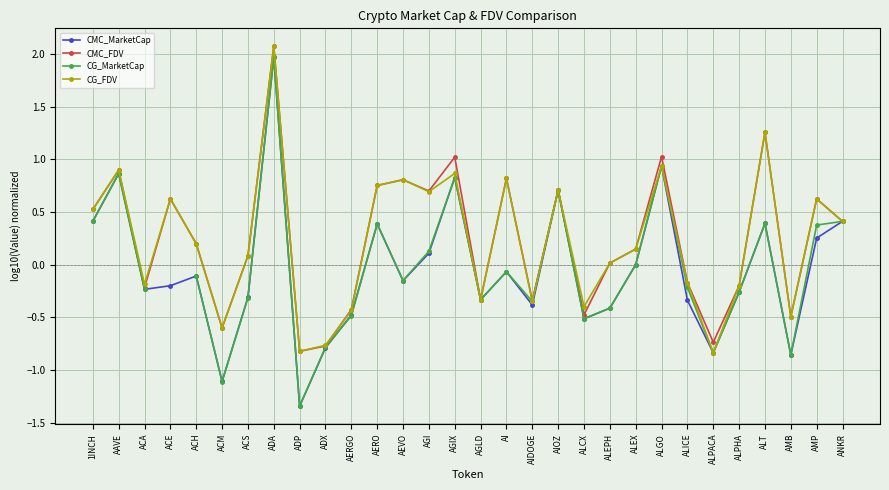

Count the number of categories in the chart.

30